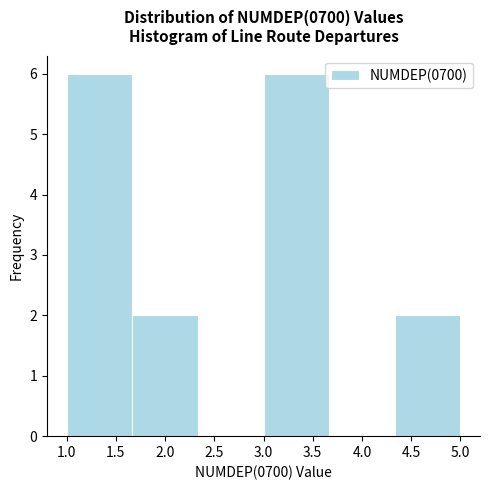

What is the height of the bar covering 3.00 to 3.65 on the x-axis? Neither the bar edges nor the heights are printed on the chart, so give them approximately, as read against the axes.

6